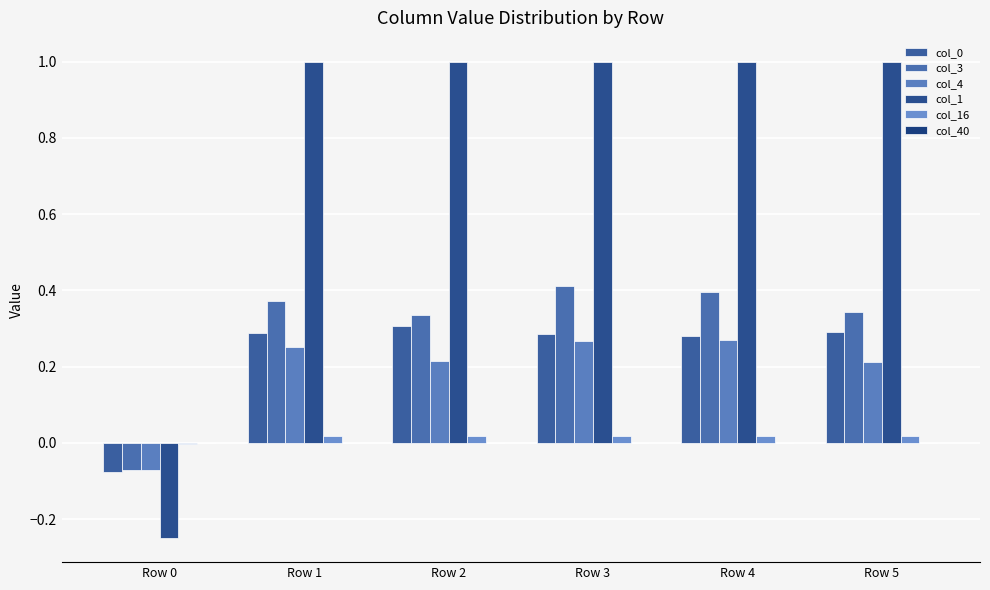

What is the total value across all series at Row 5?

1.9